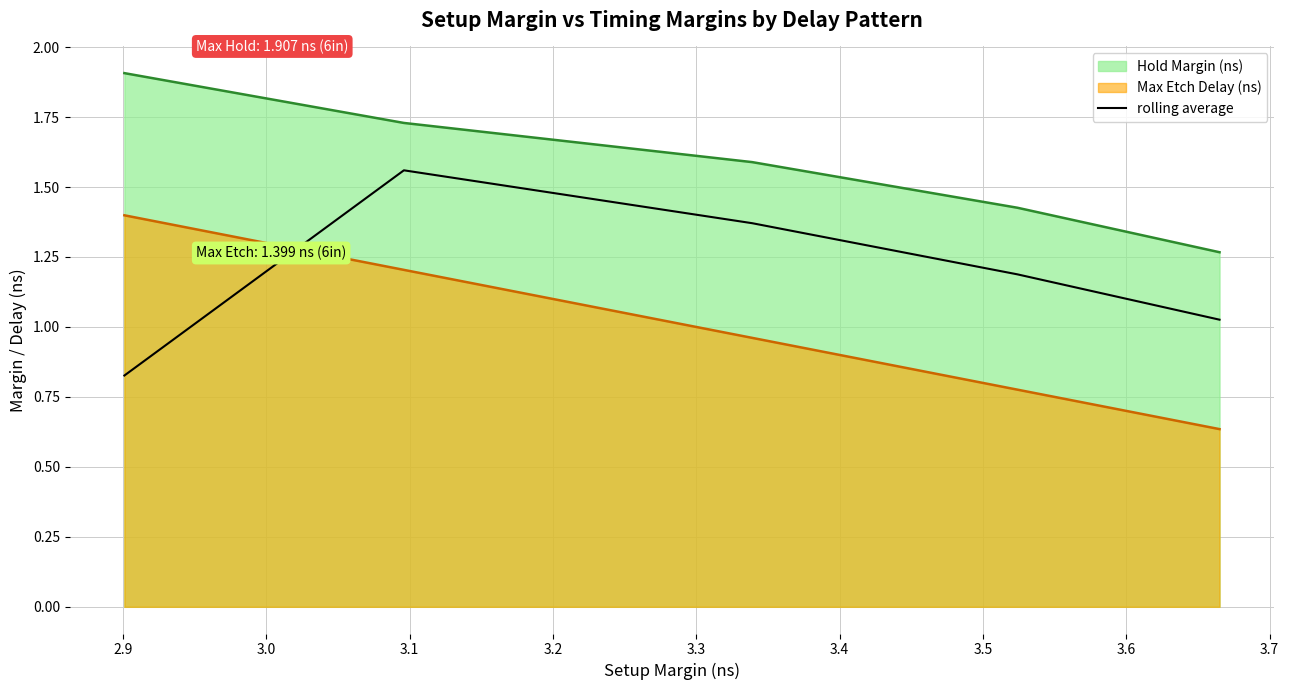

Rank the series by their maximum value, from lowest to highest.

Max Etch Delay (ns), rolling average, Hold Margin (ns)